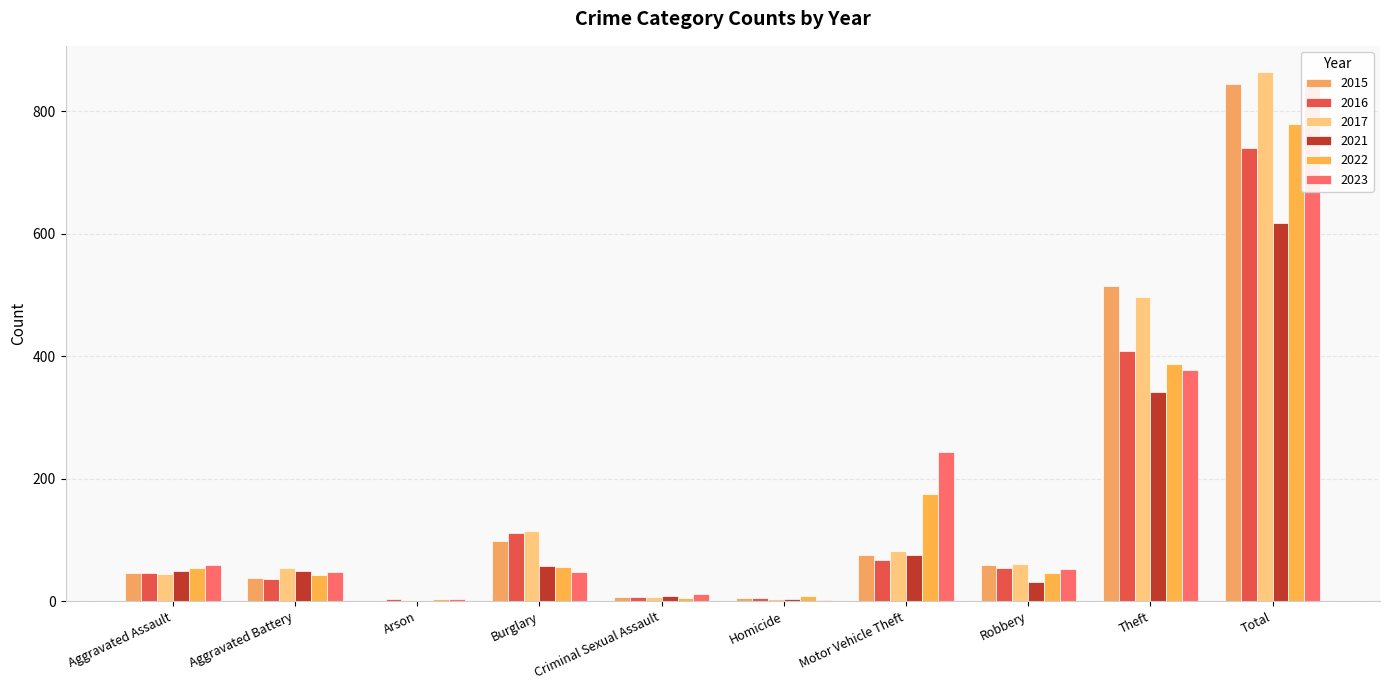

What is the difference between the maximum and minimum values in the 2023 series?

842